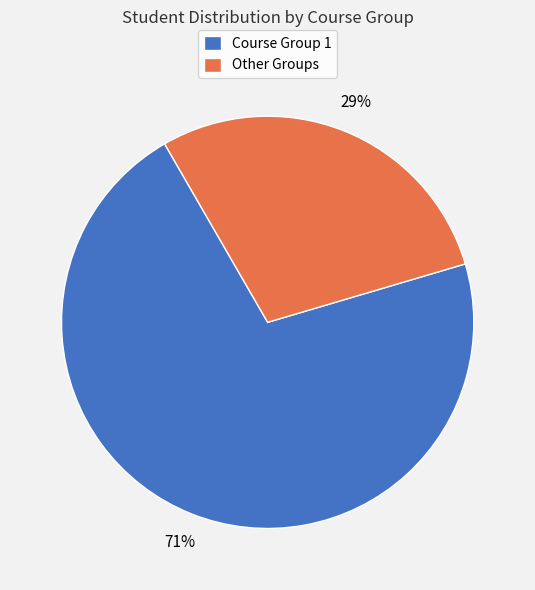

What percentage is the Other Groups slice, to the nearest percent?

29%